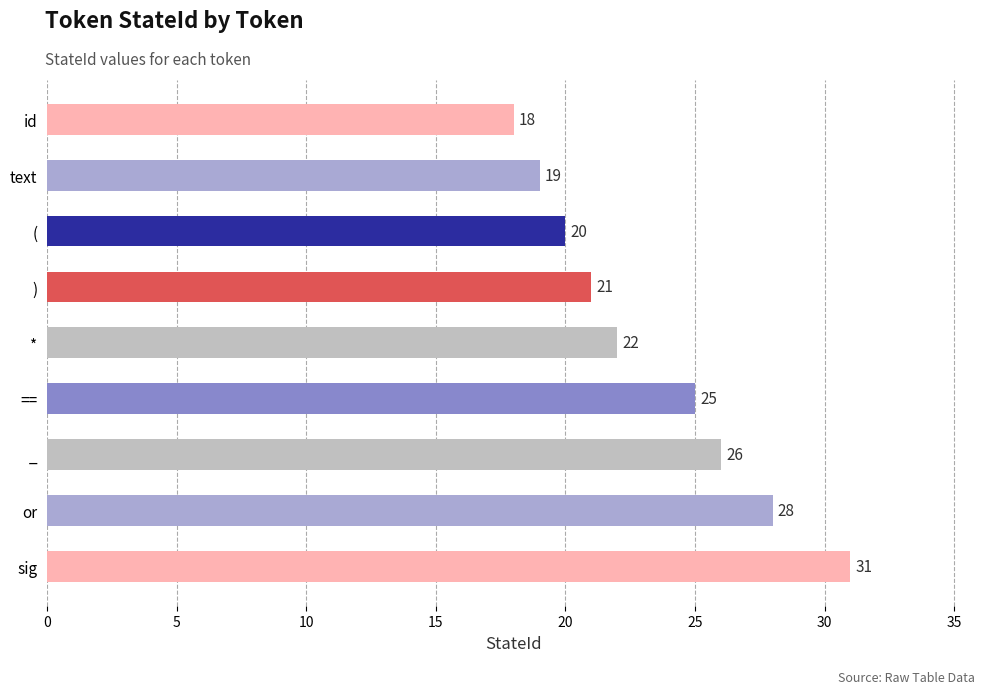

What is the value of the 9th bar from the top?

31